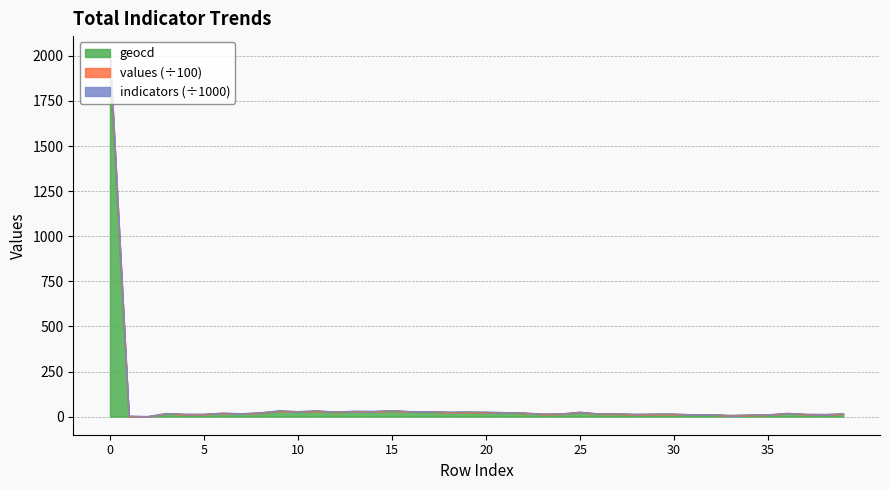

Which series has the largest total across all categories?

values